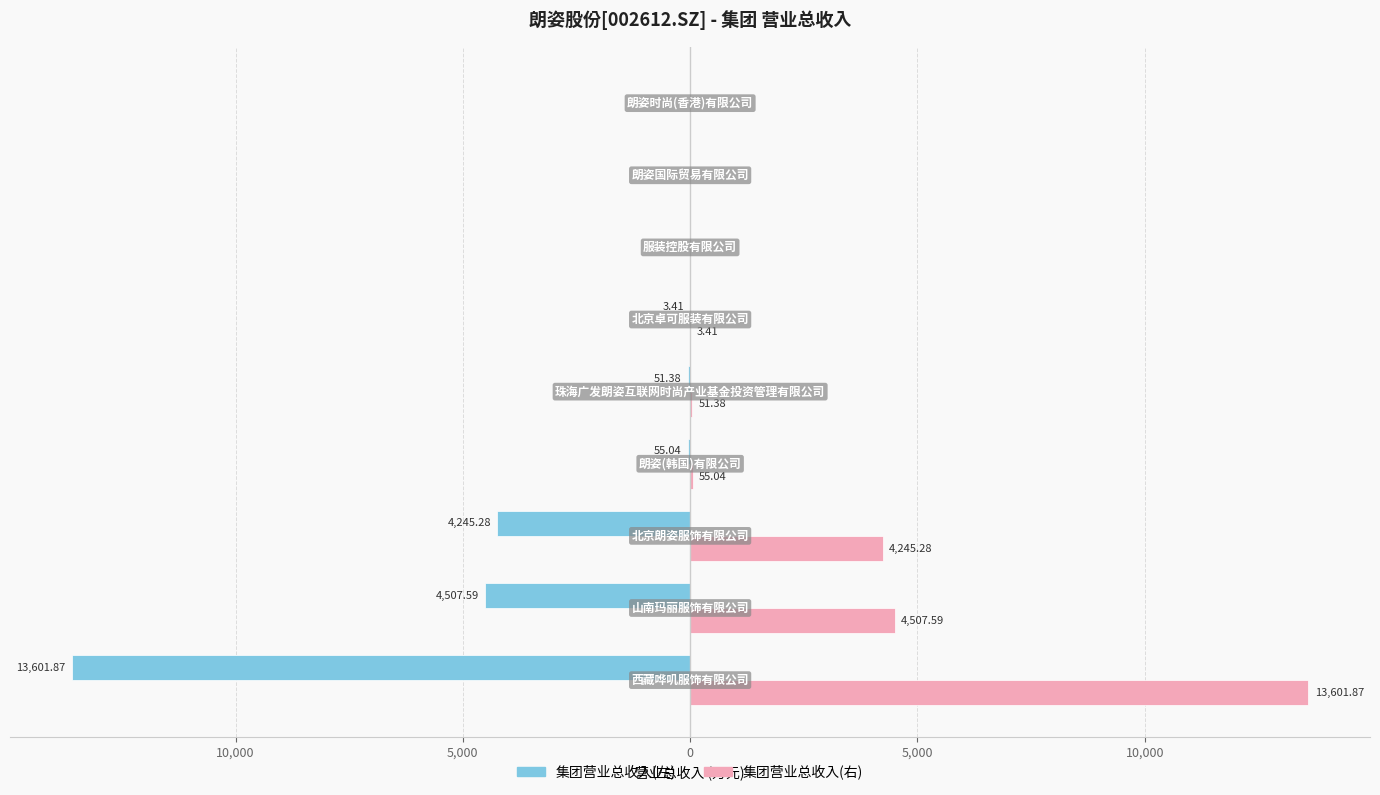

What are all the series names shown in the legend?

集团营业总收入(左), 集团营业总收入(右)